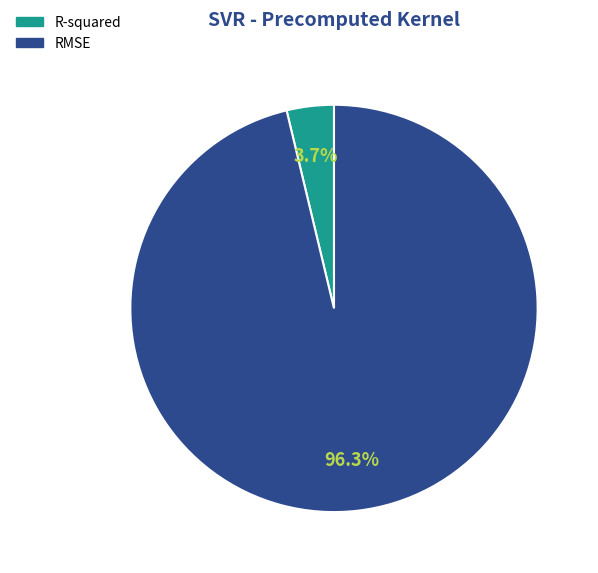

To the nearest percent, what is the combined percentage of RMSE and R-squared?

100%